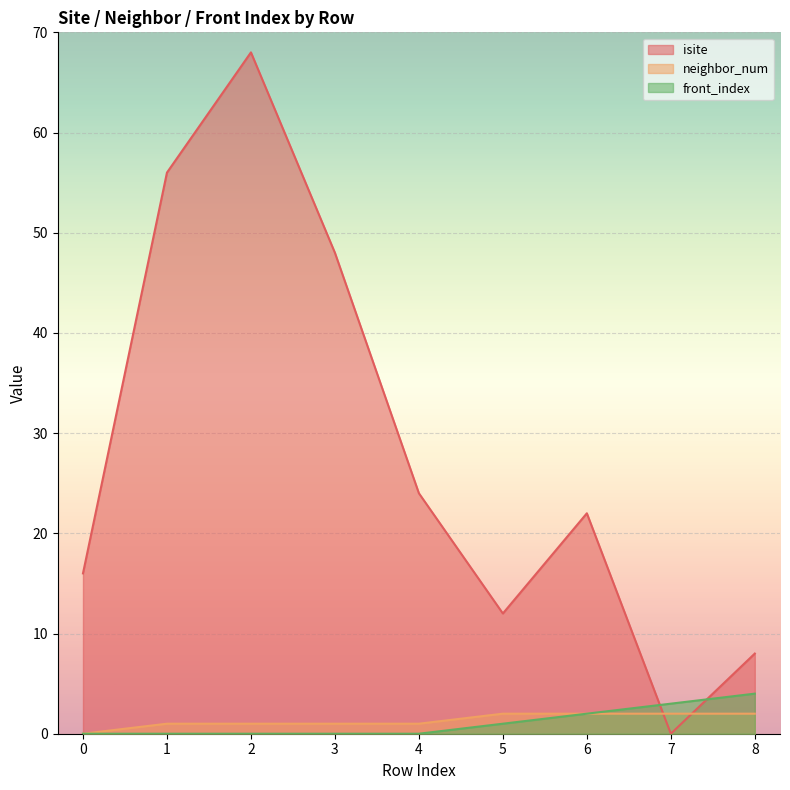

What is the value of the isite point at the 1st from the left?

16